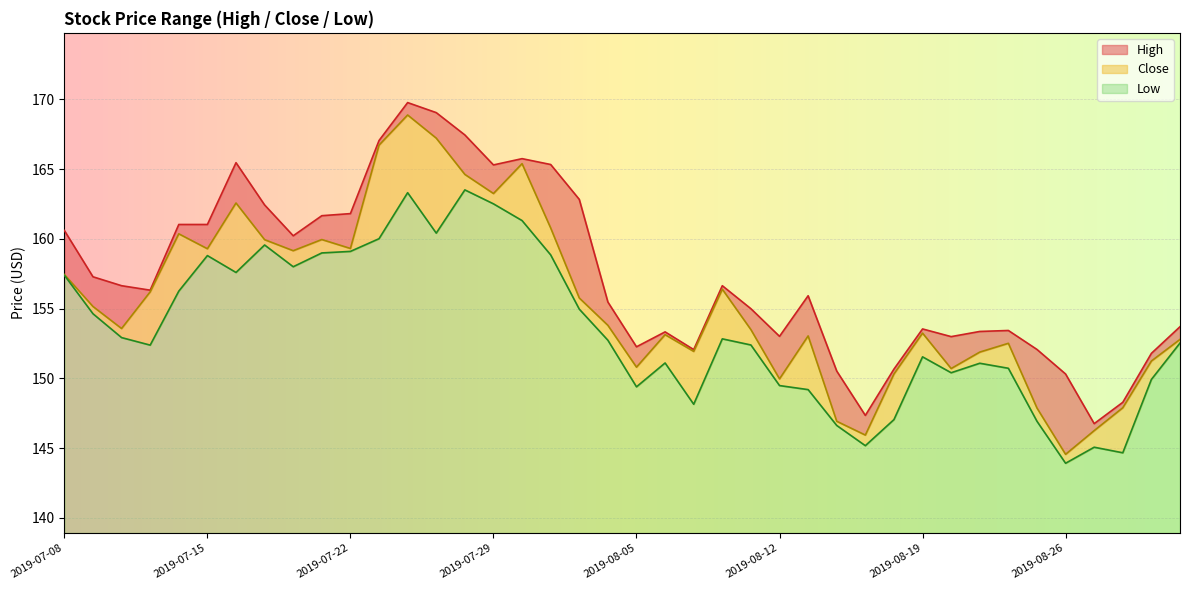

What is the highest value of the Close series?

168.9